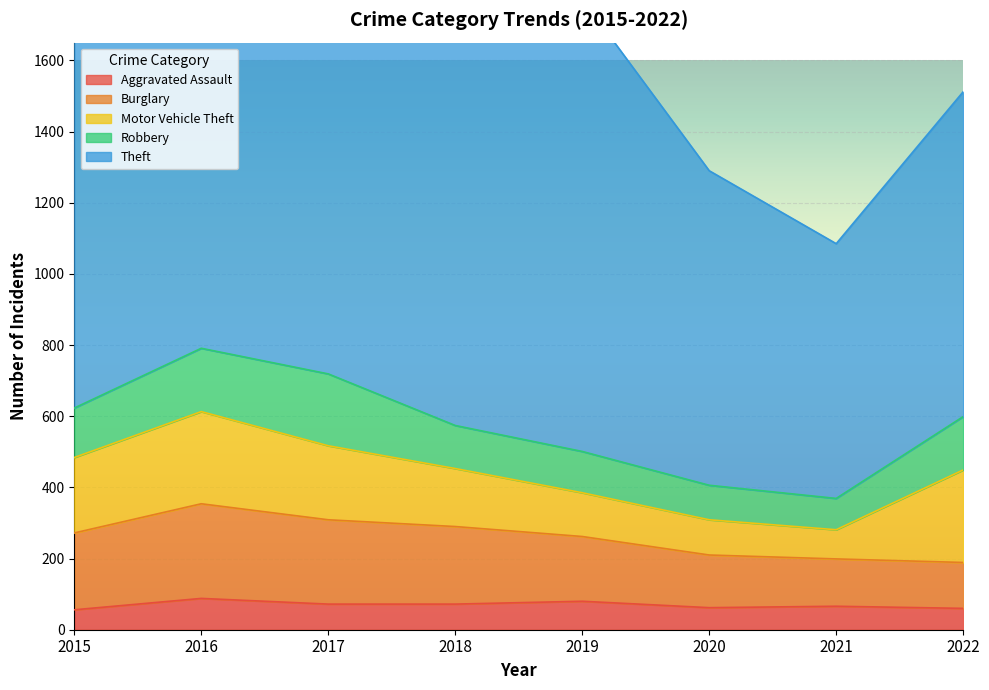

What is the minimum value shown in the chart?

56